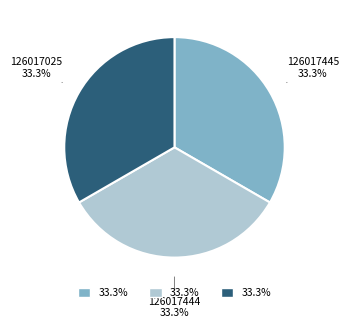

Is there any slice that represents more than half of the pie?

No